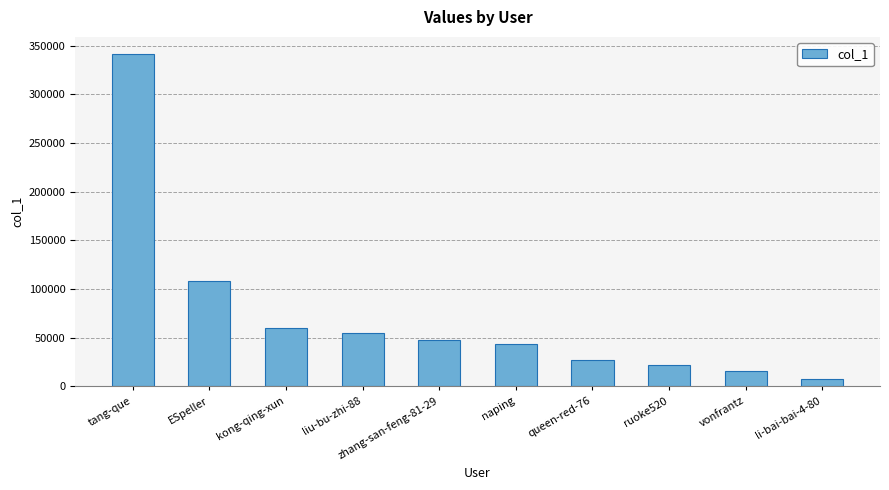

Are the bars horizontal?

No